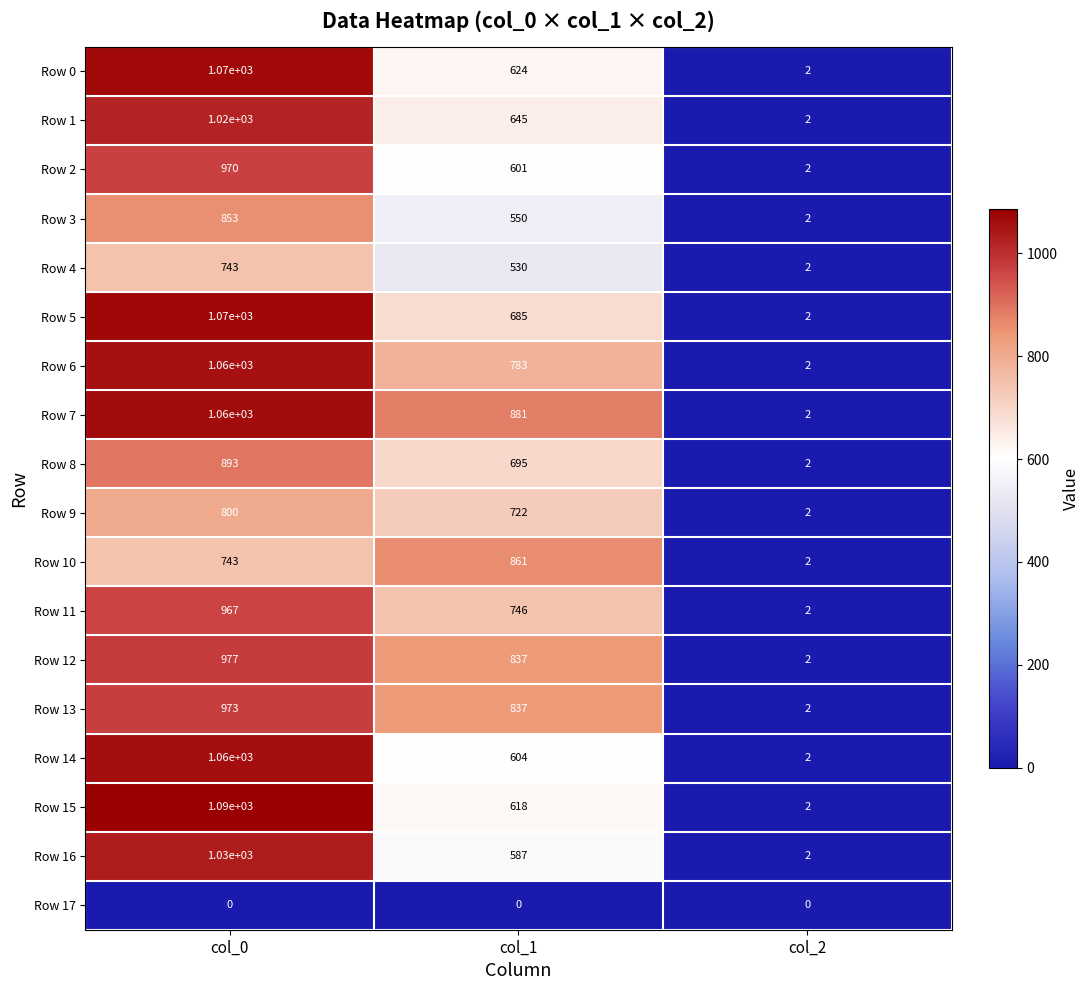

Rank the categories by Row 7 value from highest to lowest.

col_0, col_1, col_2